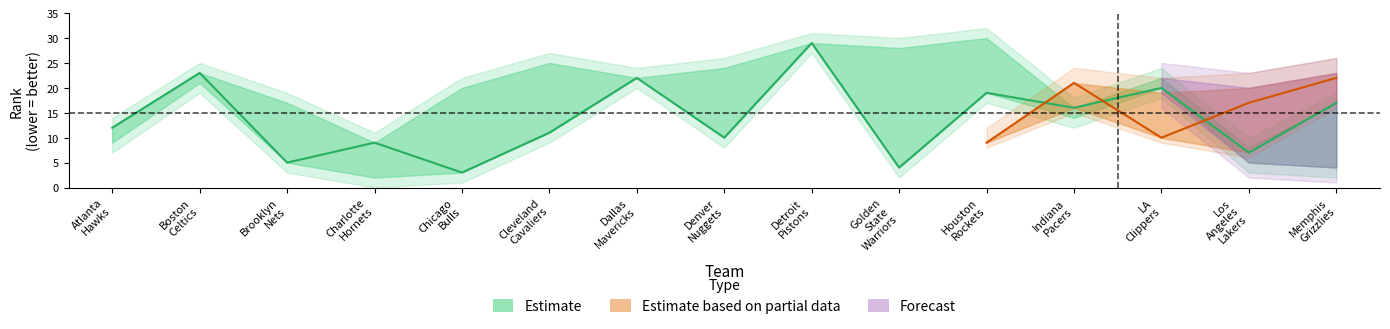

True or false: FGM_RANK has more than 2 interior local peaks.

True